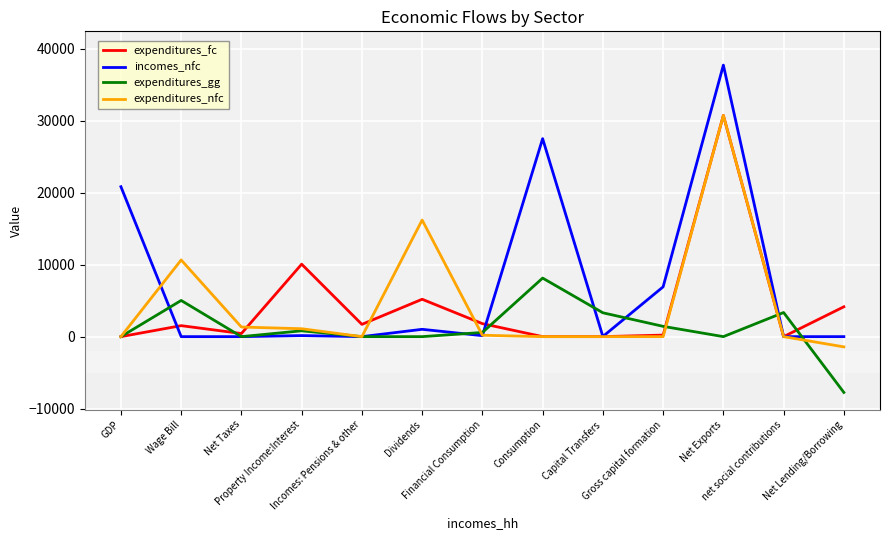

Which series has the largest total across all categories?

incomes_nfc